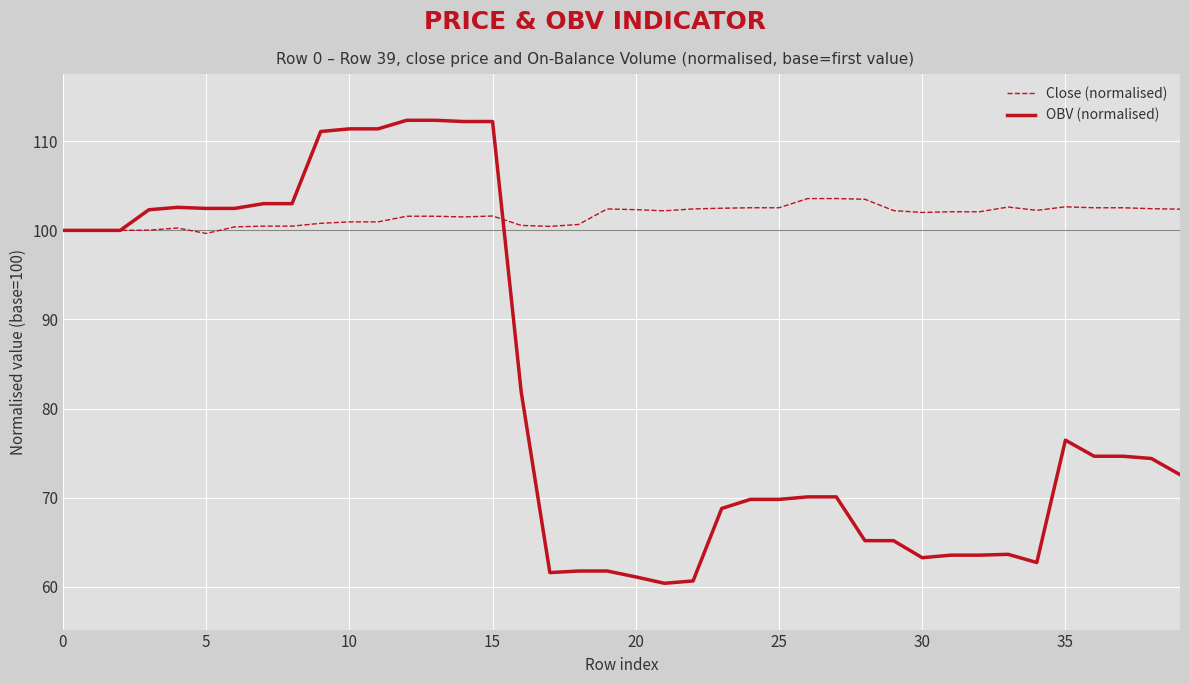

List the series in order of their overall mean, lowest first.

OBV (normalised), Close (normalised)